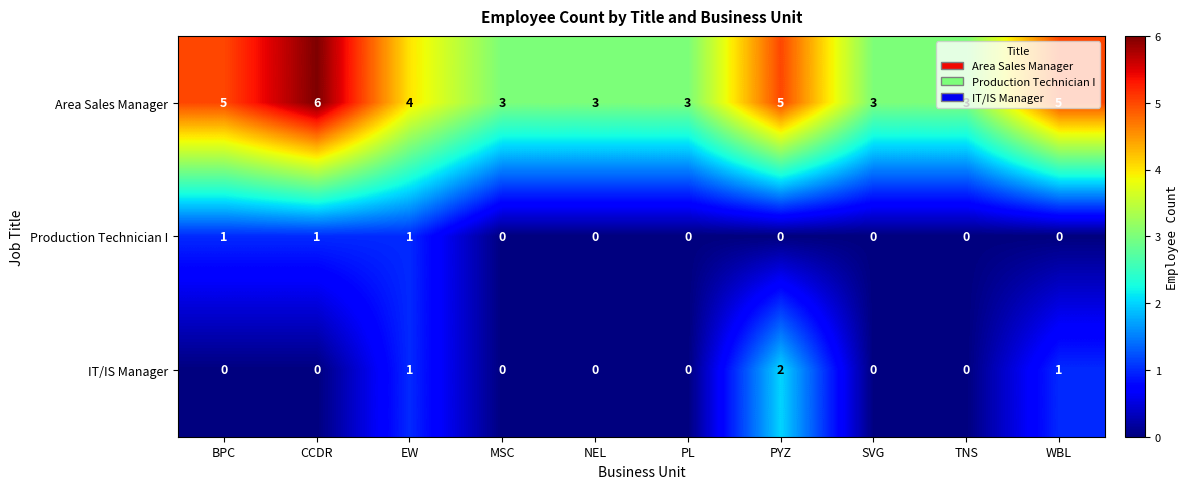

What is the difference between the highest and lowest values at EW?

3